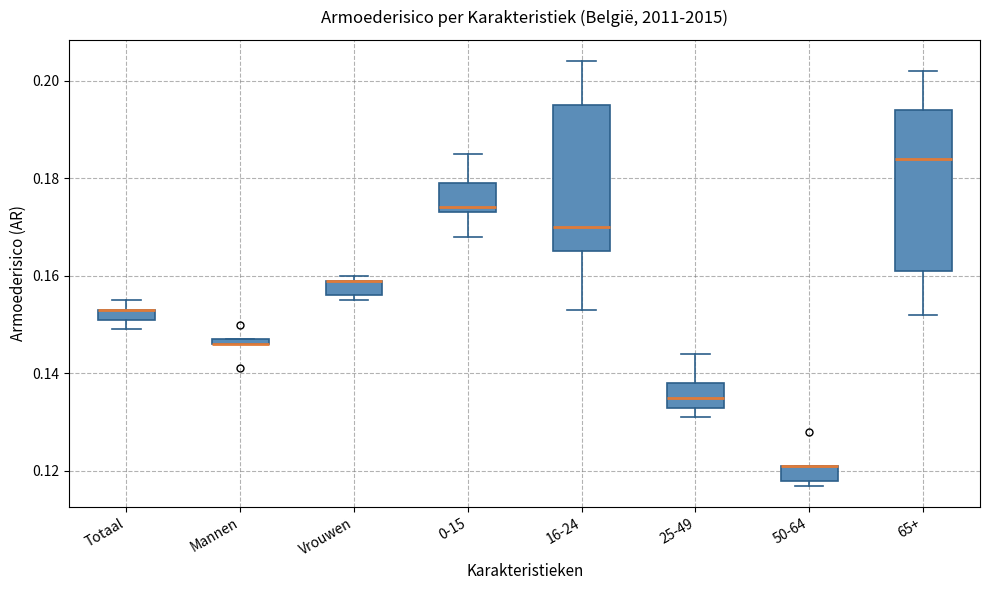

Where does the median line of the box for 25-49 sit on the y-axis? The values are not printed on the chart, so give them approximately, as read against the axis.

0.136